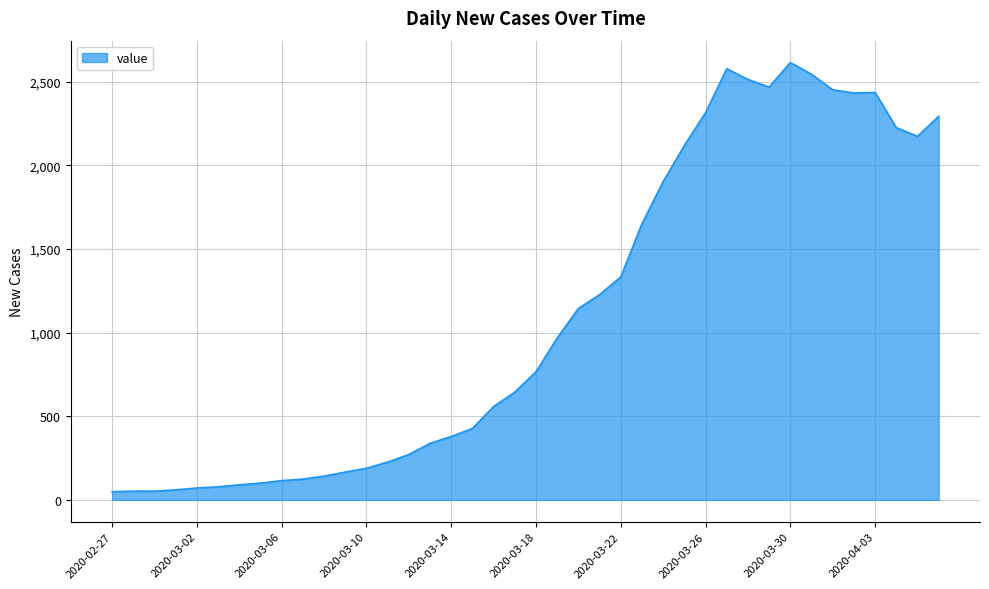

What is the maximum value shown in the chart?

2615